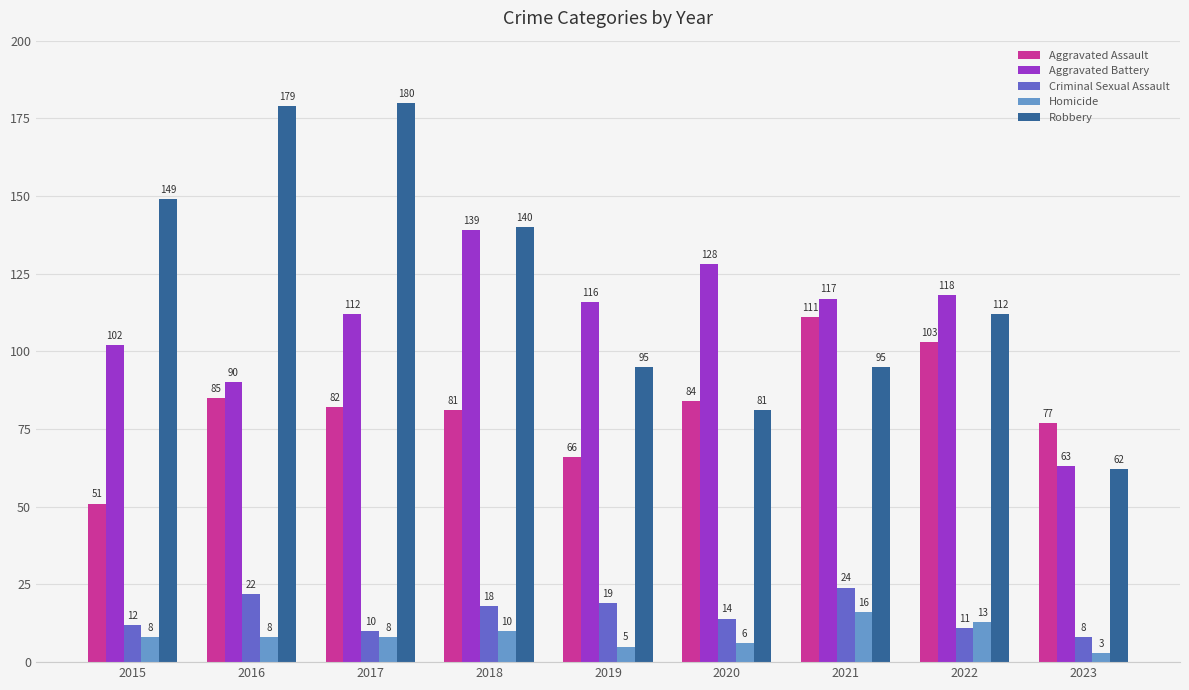

Rank the series by their maximum value, from highest to lowest.

Robbery, Aggravated Battery, Aggravated Assault, Criminal Sexual Assault, Homicide